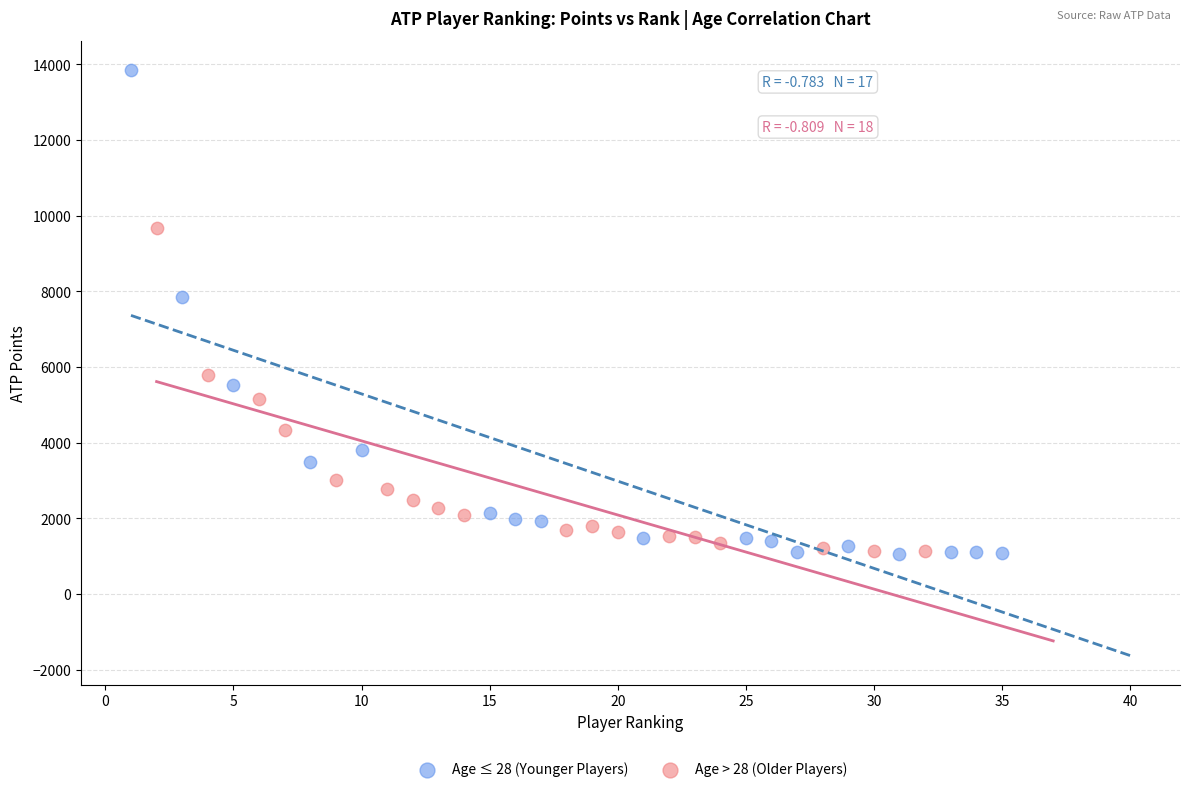

Which series reaches the maximum Y coordinate?

Age ≤ 28 (Younger Players)